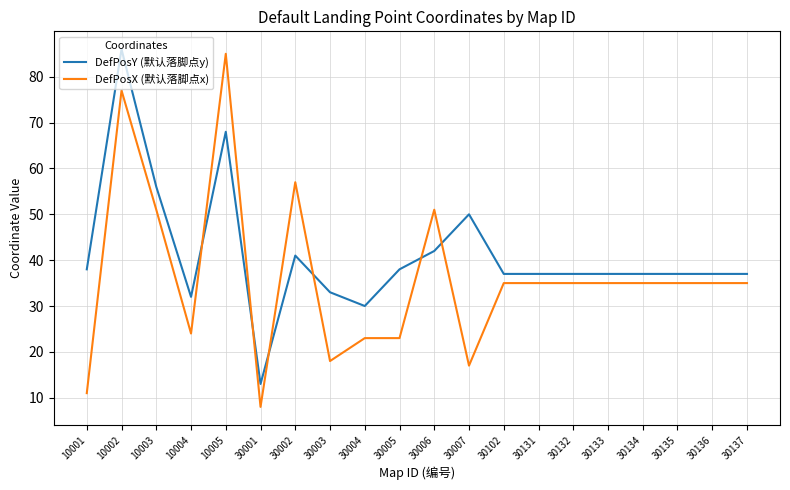

How many intersections are there between DefPosY (默认落脚点y) and DefPosX (默认落脚点x)?

6